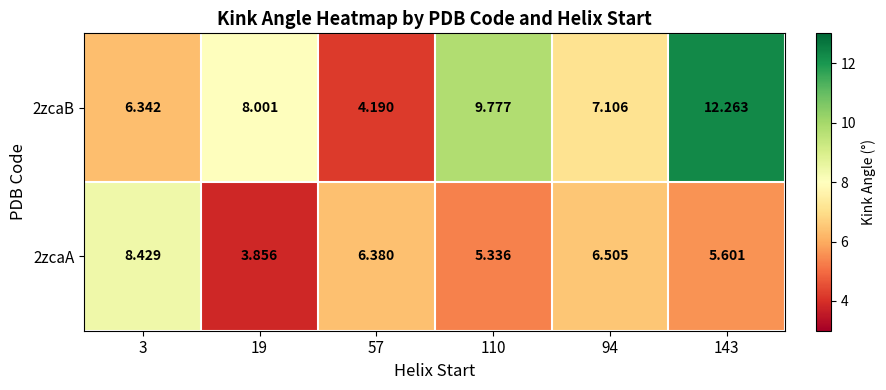

Is the value of 2zcaA at 3 greater than the value of 2zcaB at 3?

Yes